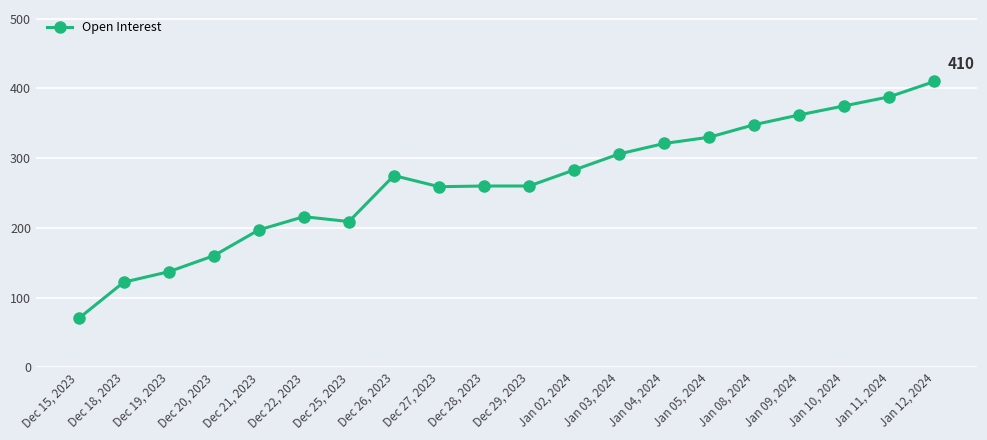

Between Dec 15, 2023 and Jan 05, 2024, which is larger?

Jan 05, 2024